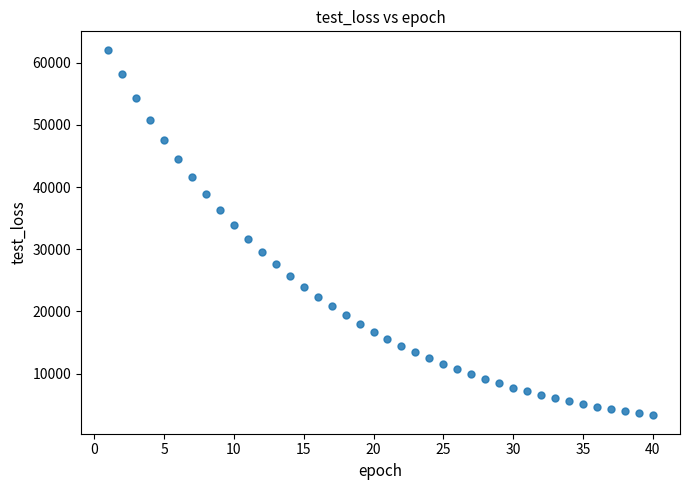

What is the range of Y values (max minus min)?

58834.6